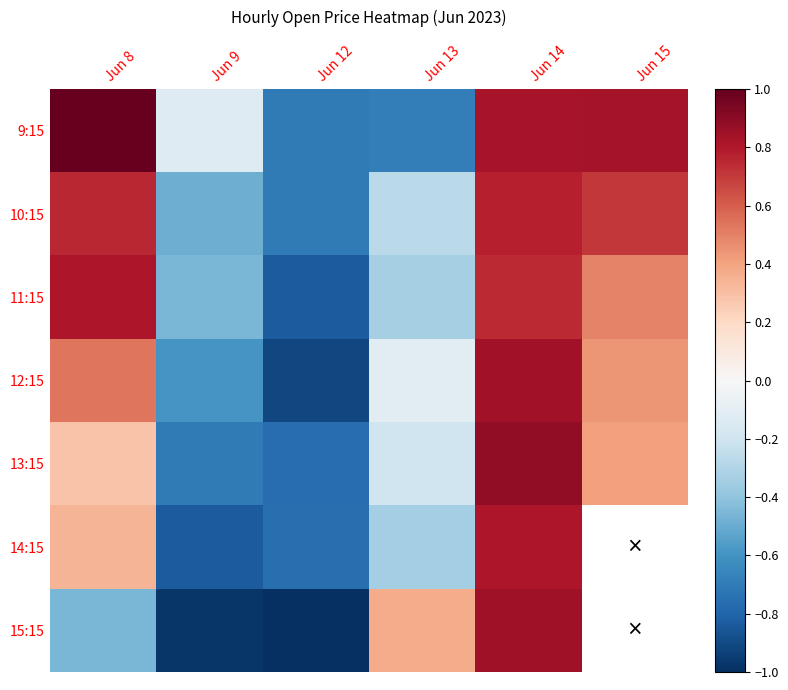

Where does the 14:15 series first go above 0?

Jun 8